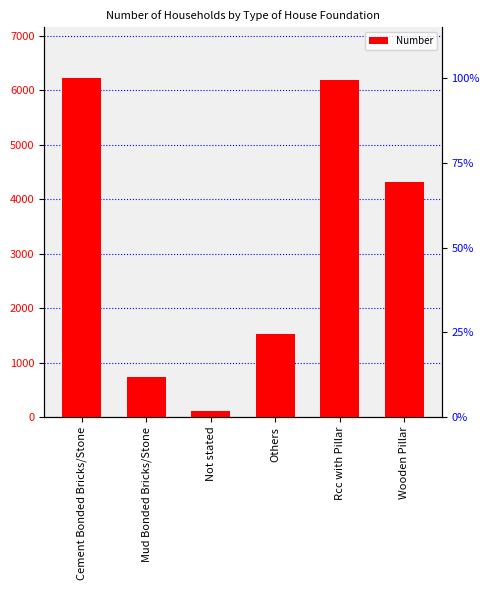

Reading left to right, what are all the values shown in this chart?

6228	729	106	1530	6199	4326